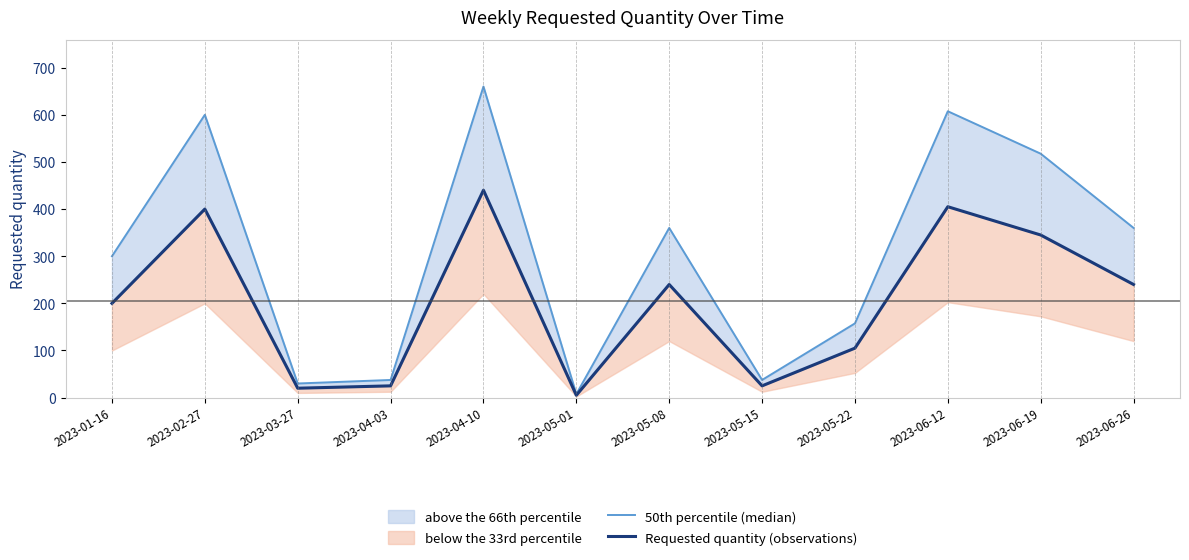

True or false: Requested quantity (observations) has more than 0 points higher than both neighbors.

True